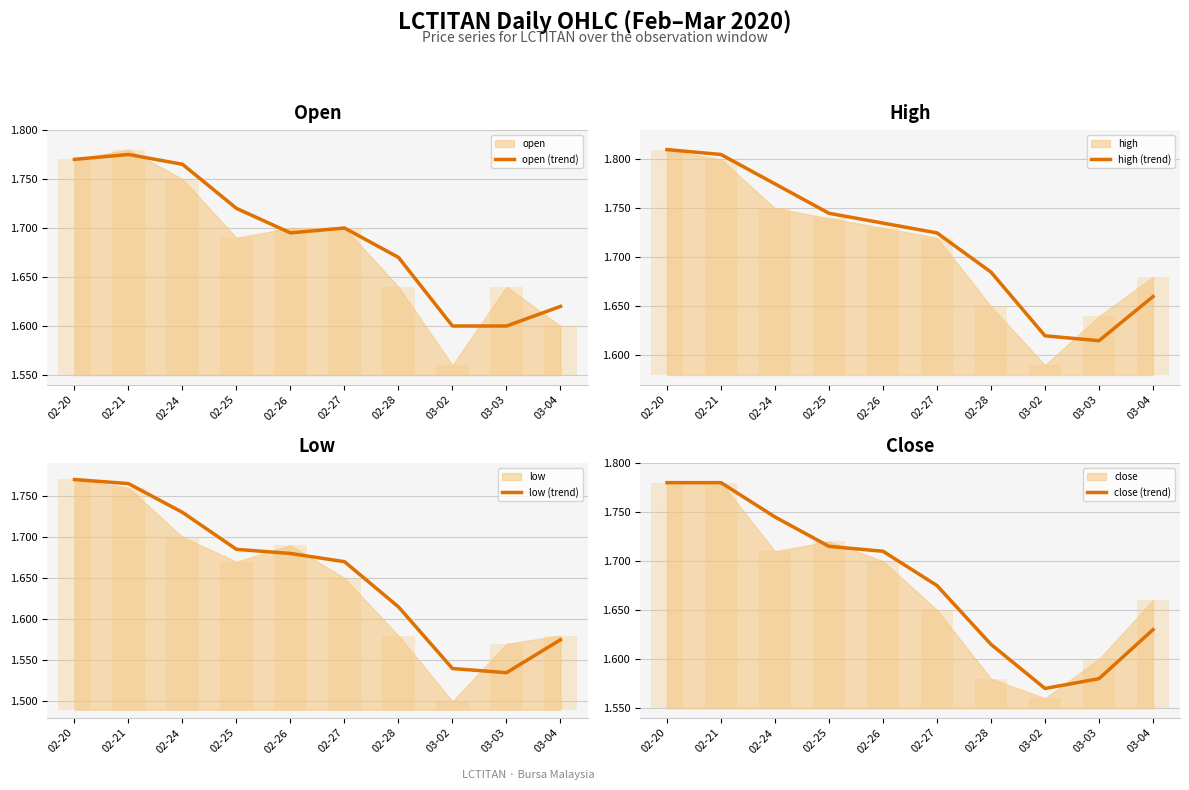

At which category does the chart reach its peak across all series?

02-20